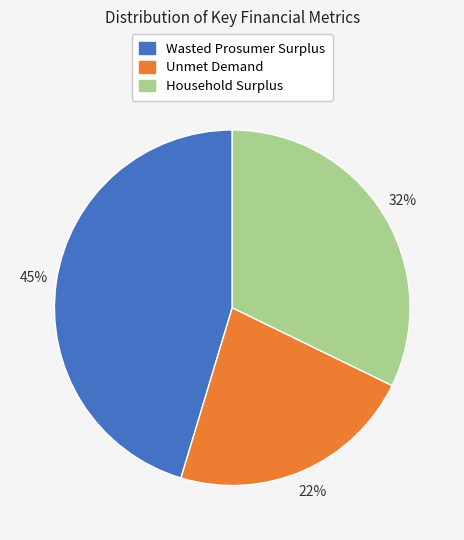

Combined, do Wasted Prosumer Surplus and Household Surplus account for over 50%?

Yes